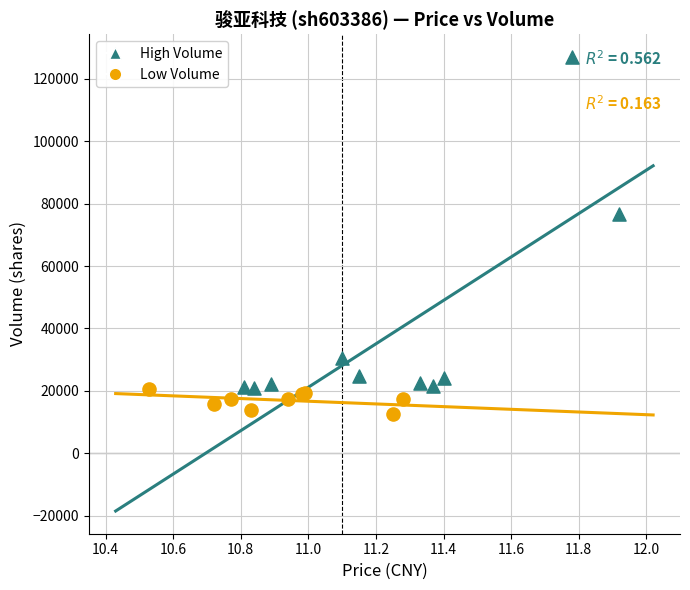

Which series has the largest Y range (max minus min)?

High Volume